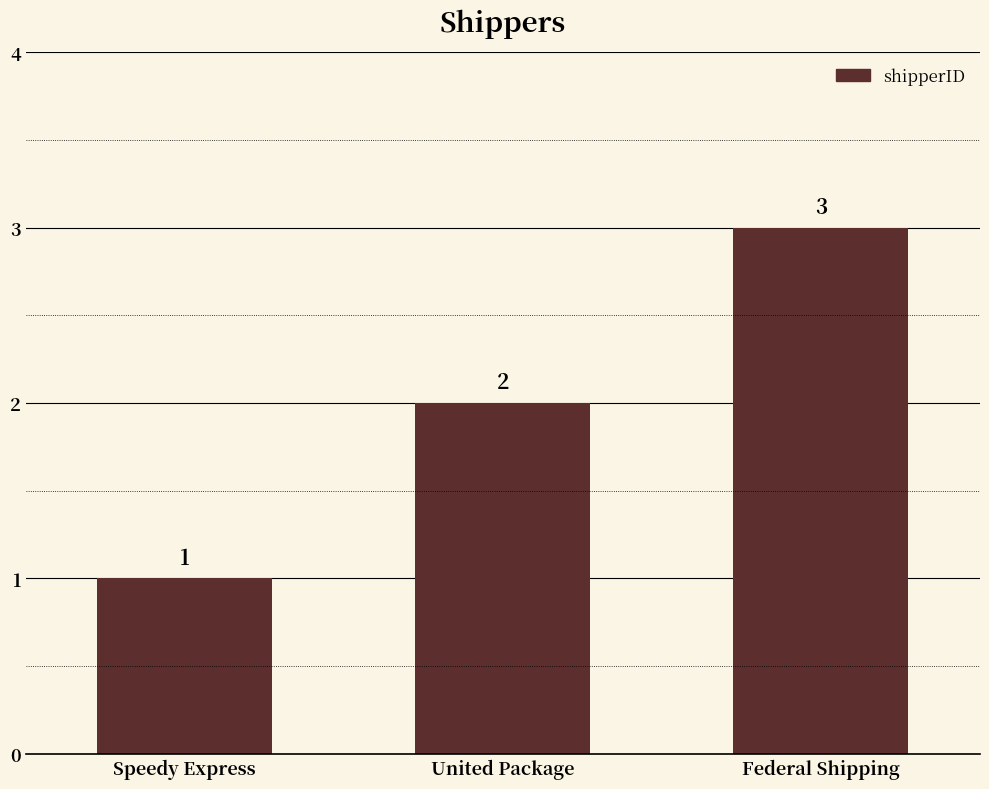

What is the ratio of the value at United Package to the value at Federal Shipping?

0.7